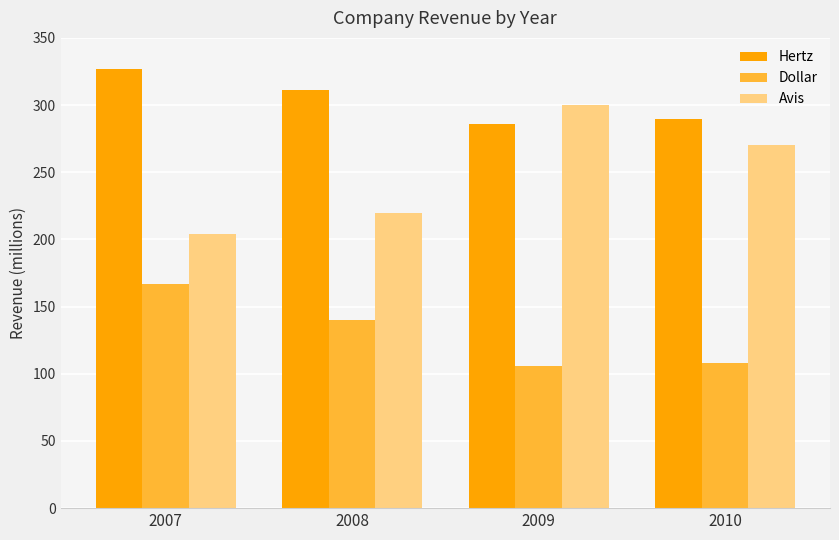

Is the value of Avis at 2008 greater than the value of Hertz at 2010?

No